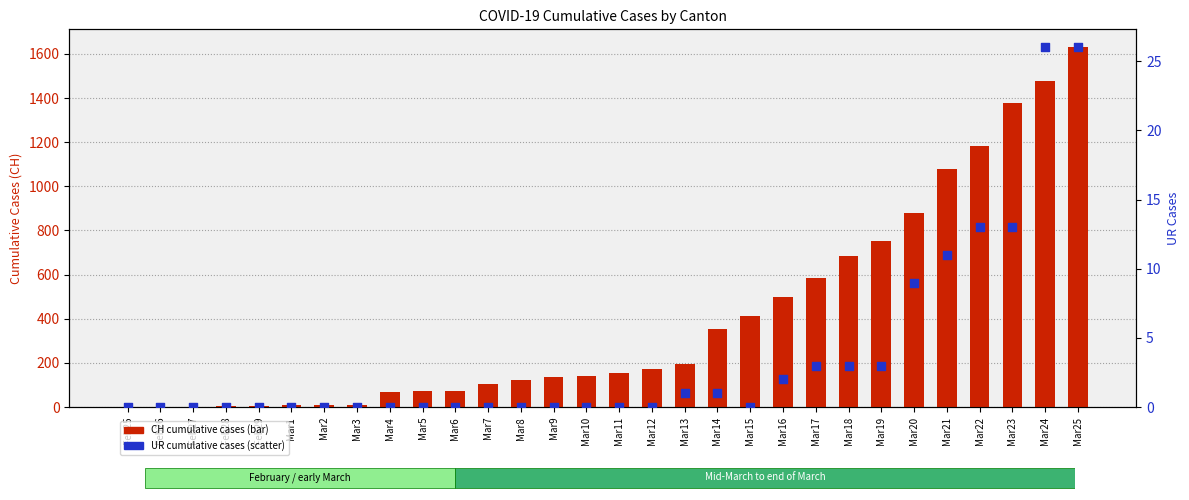

Which series has the largest total across all categories?

CH (total)